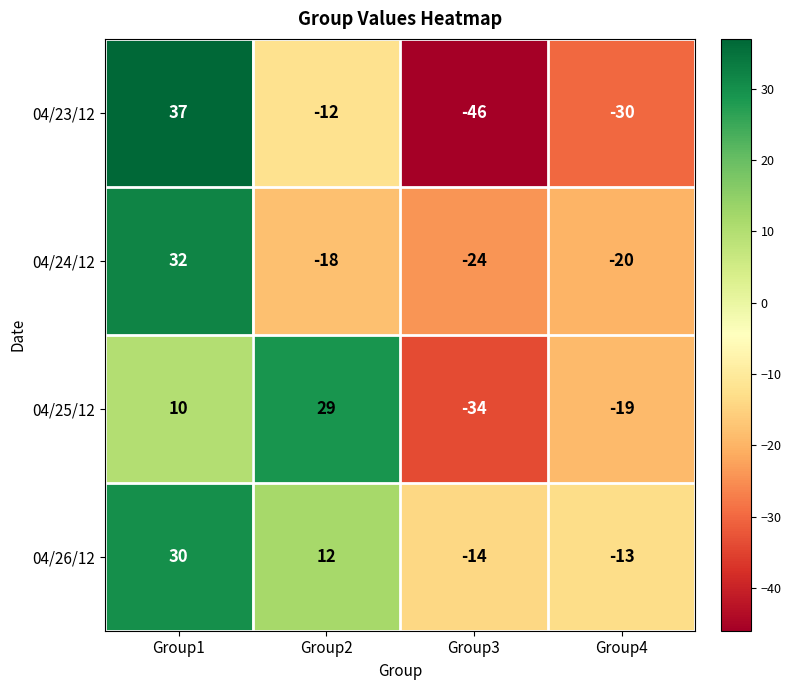

What is the difference between the 04/26/12 values at Group2 and Group1?

18